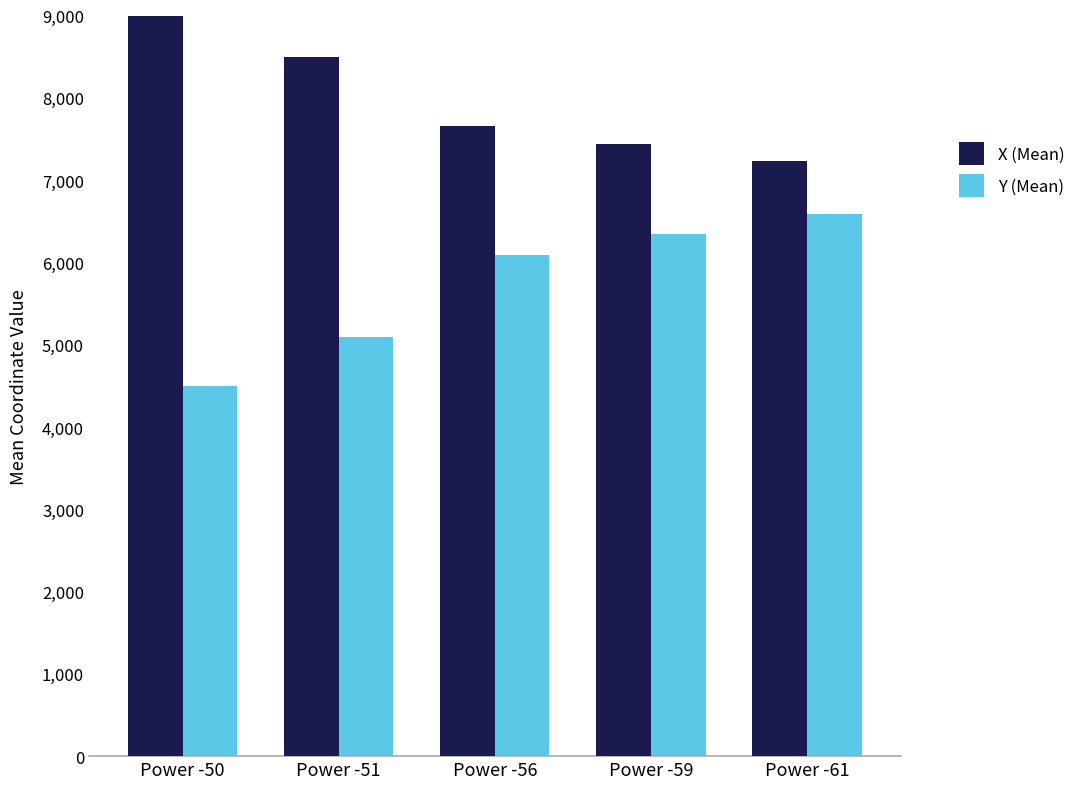

True or false: Y (Mean) has a value of 6347.1 at Power -59.

True